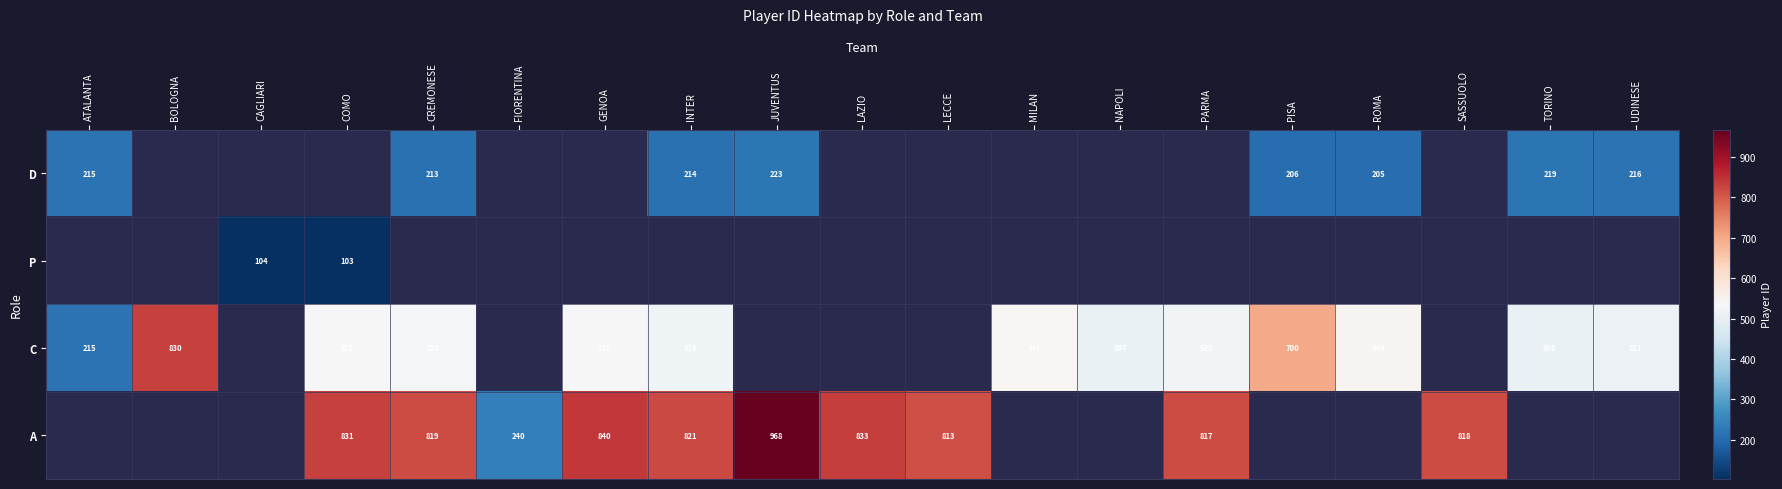

At how many categories does at least one series exceed 354?

16